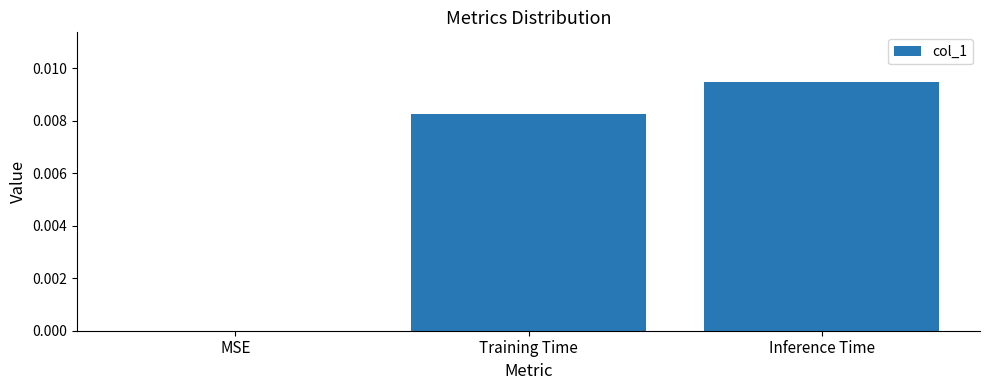

The value at Inference Time is 0.0. True or false?

True